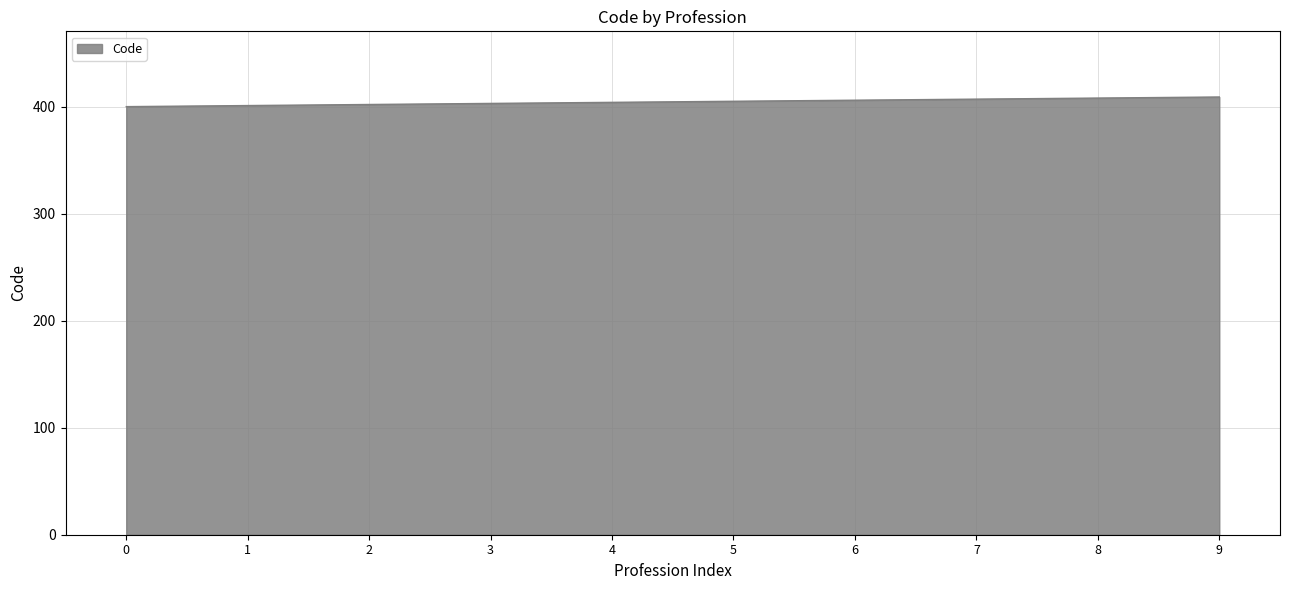

Approximately how many times larger is the value at 0 compared to 2?

1.0